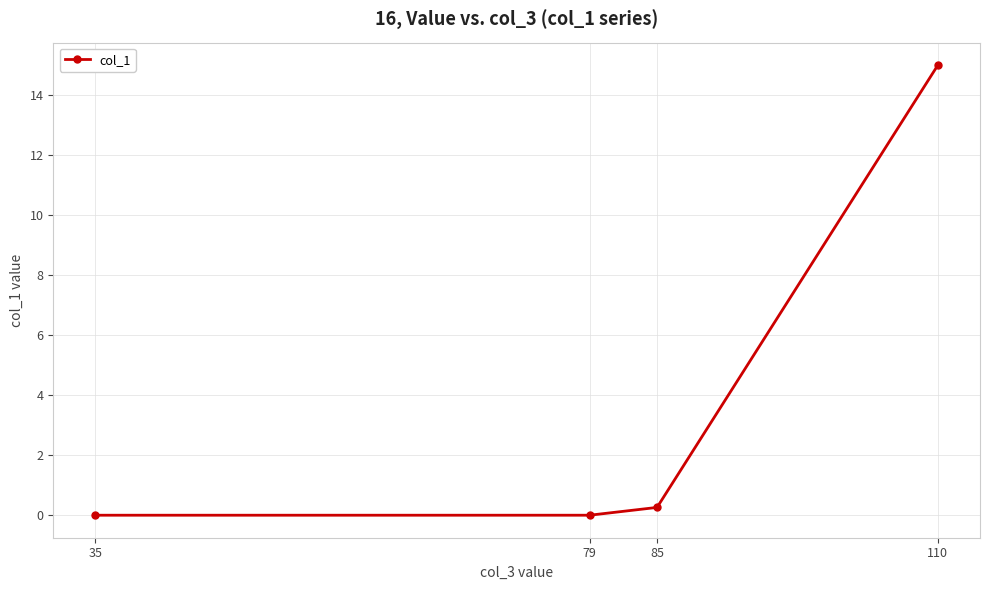

Reading left to right, what are all the values shown in this chart?

35=0.0	79=0.0	85=0.3	110=15.0